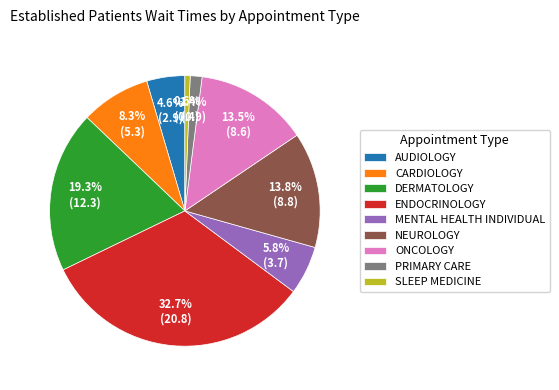

How many segments does this pie chart have?

9